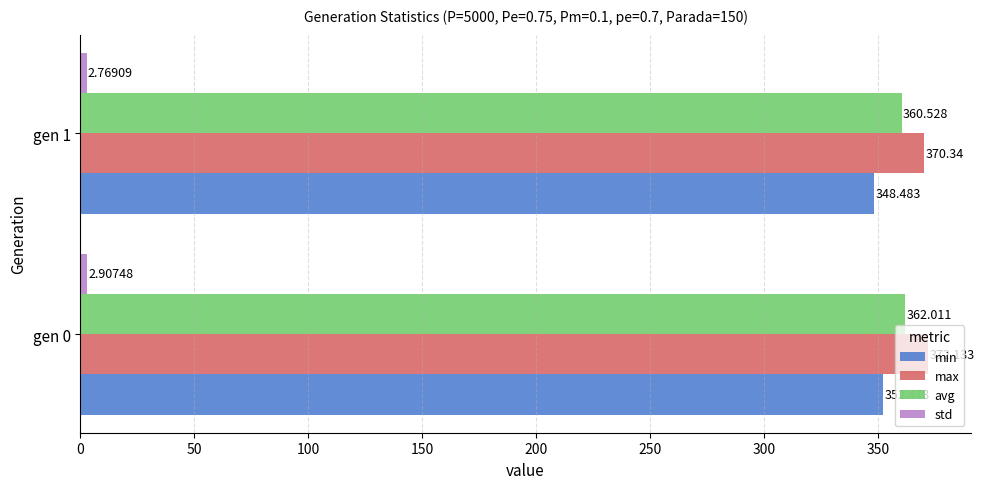

Which series has the widest spread of values?

min